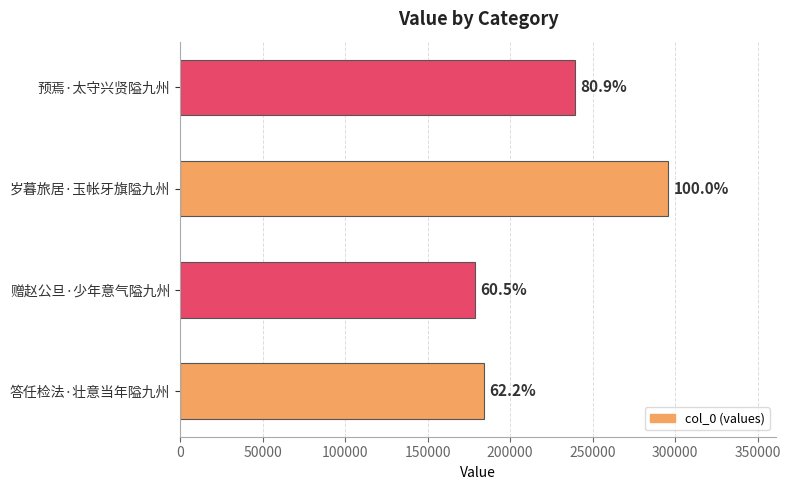

How many bars are there in total?

4